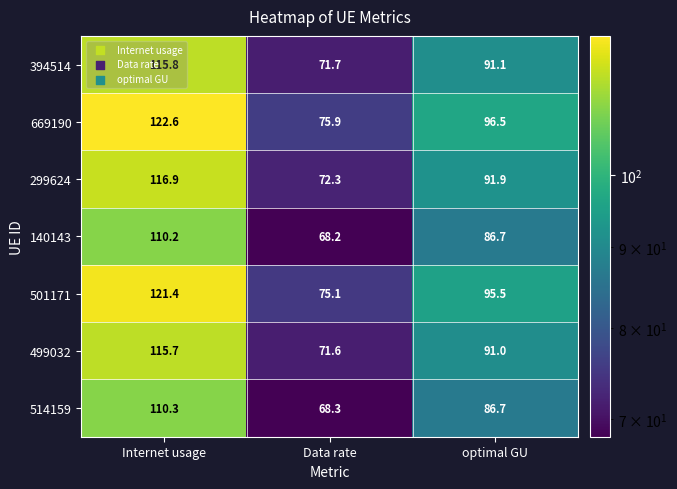

Read the 394514 value at optimal GU.

91.1